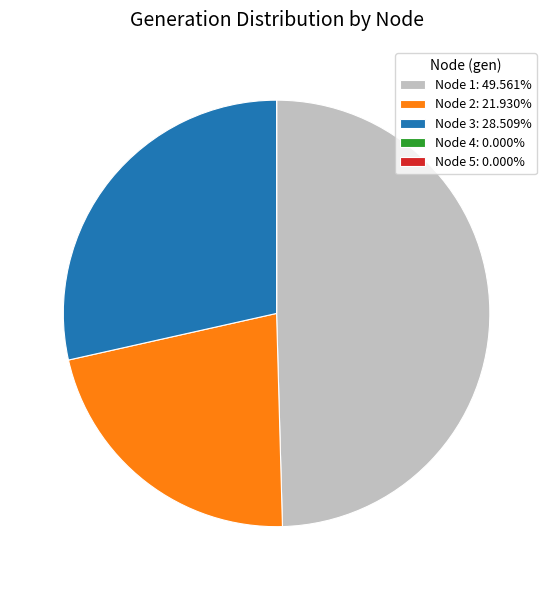

Is there any slice that represents more than half of the pie?

No